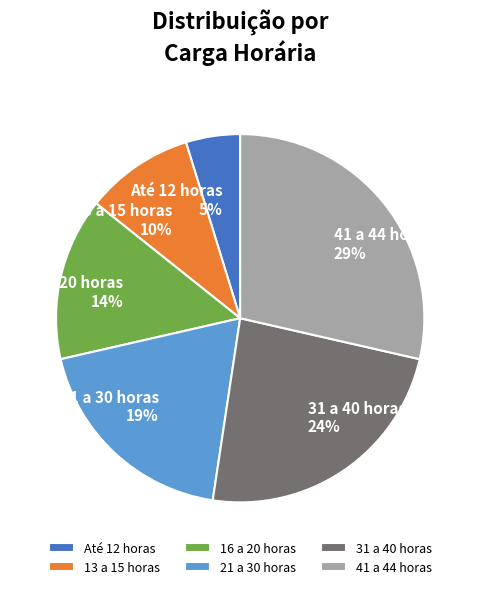

To the nearest percent, what percentage of the pie is 21 a 30 horas?

19%